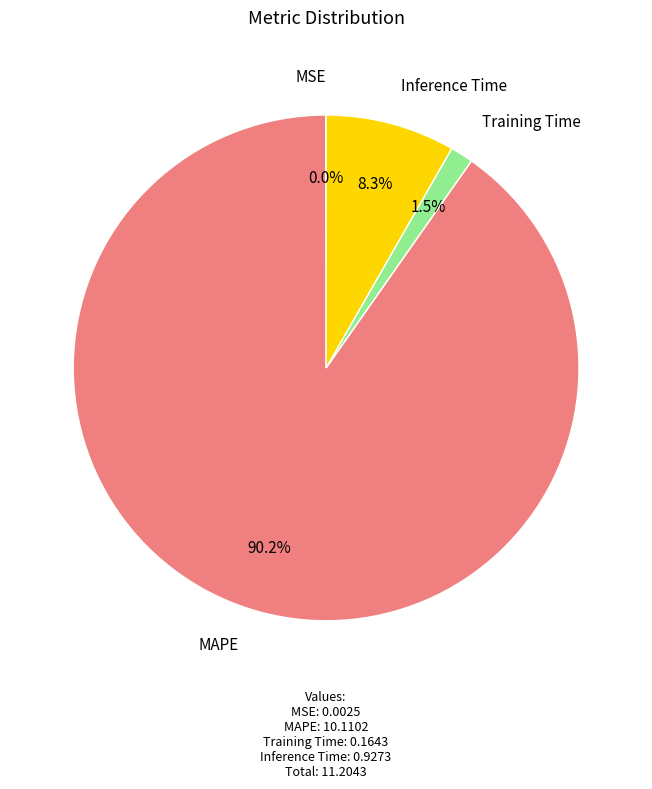

To the nearest percent, what is the difference between the largest and smallest slice percentages?

90%